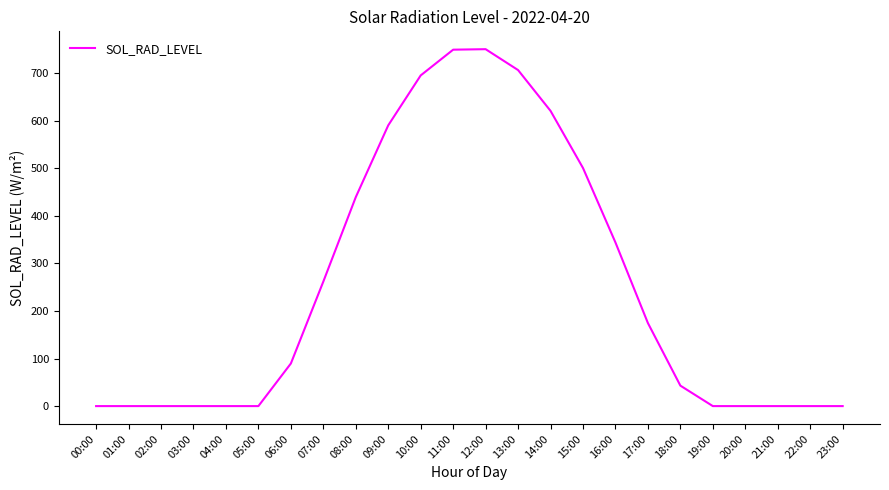

What is the greatest value displayed?

750.9